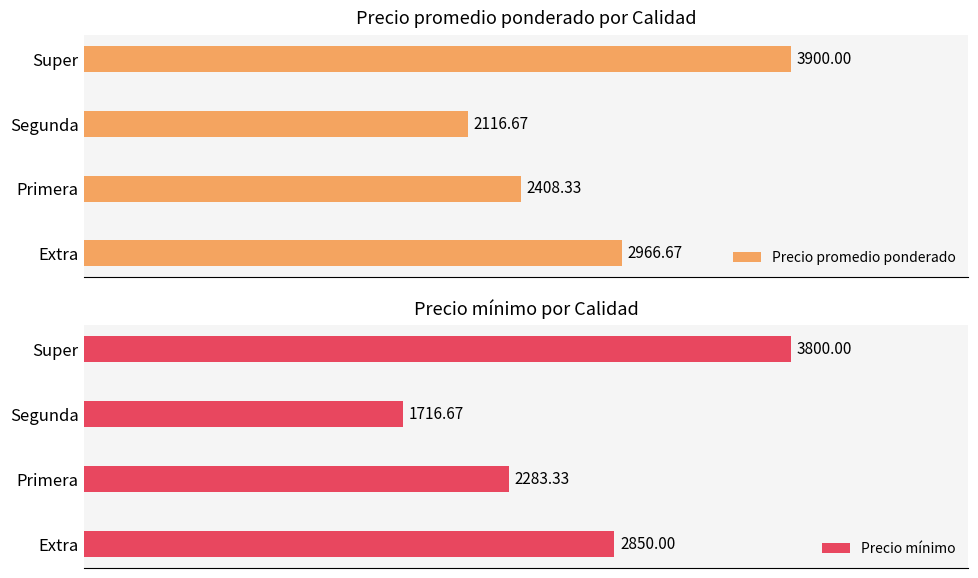

Are the bars grouped side by side (vs. stacked)?

Yes